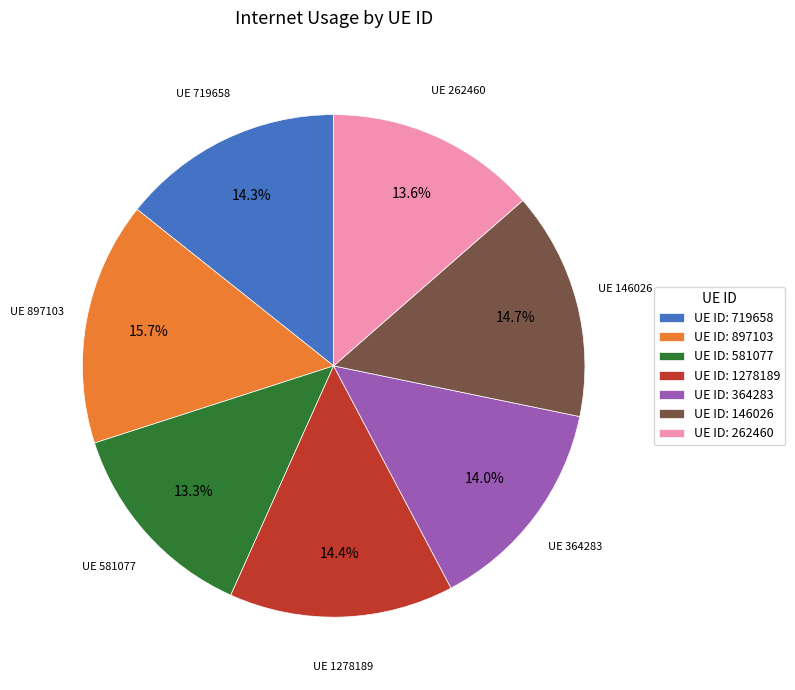

Which slice is the largest?

UE ID: 897103